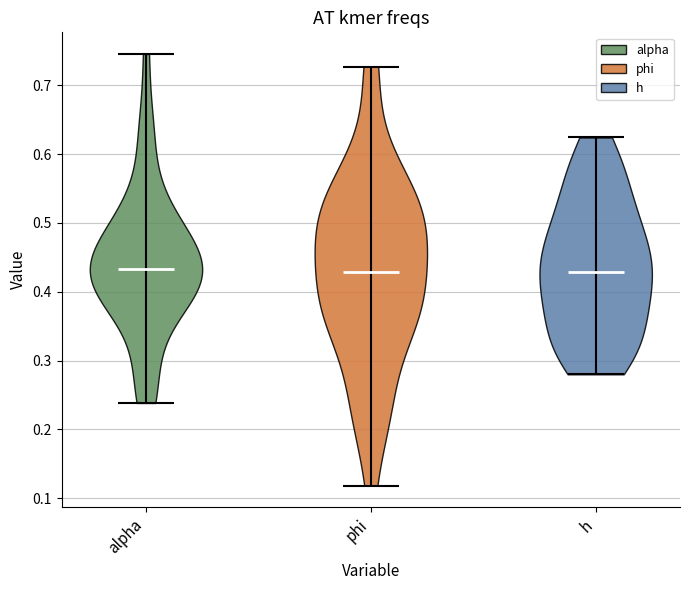

Reading left to right, read every violin against the y-axis: where its median line is, and the lowest and highest points it reaches. The values are not printed on the chart, so give them approximately, as read against the axis.

alpha: median line 0.43, lowest point 0.24, highest point 0.75
phi: median line 0.43, lowest point 0.12, highest point 0.73
h: median line 0.43, lowest point 0.28, highest point 0.62